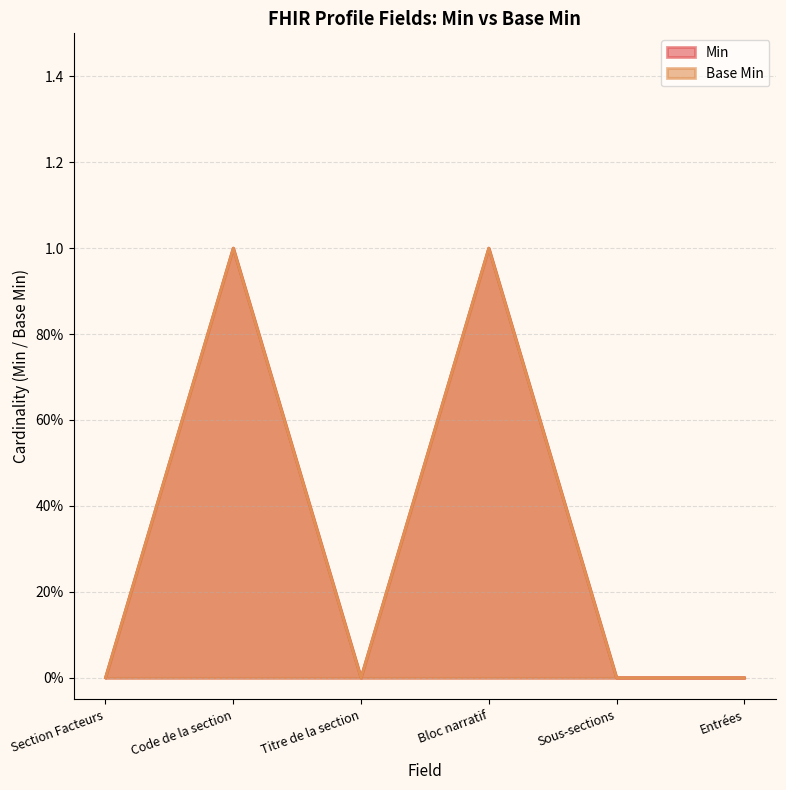

Which series changed the most between Titre de la section and Sous-sections?

Min